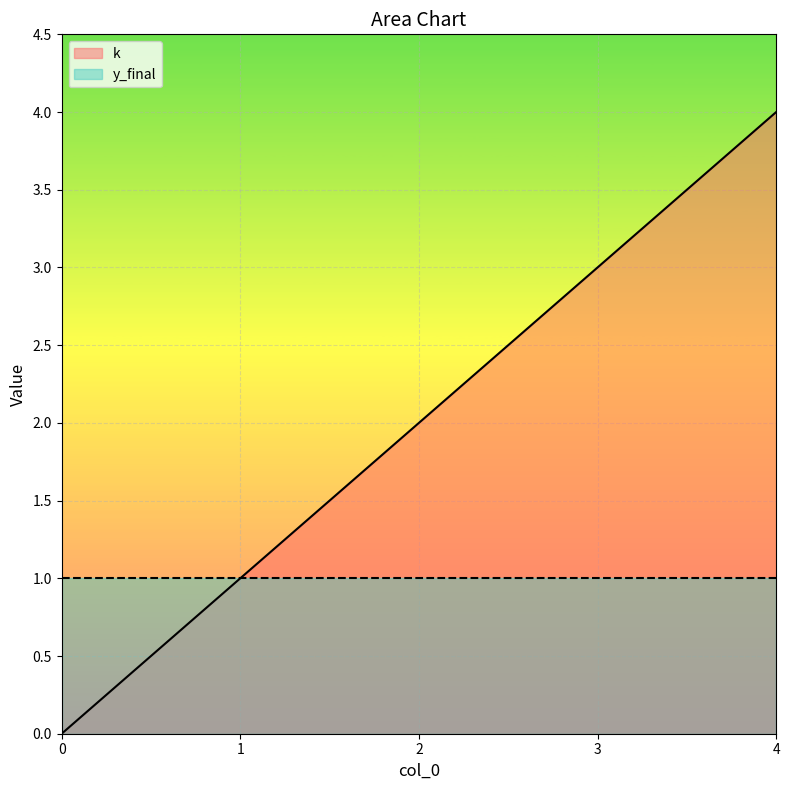

What is the value of the 4th point from the left?

3